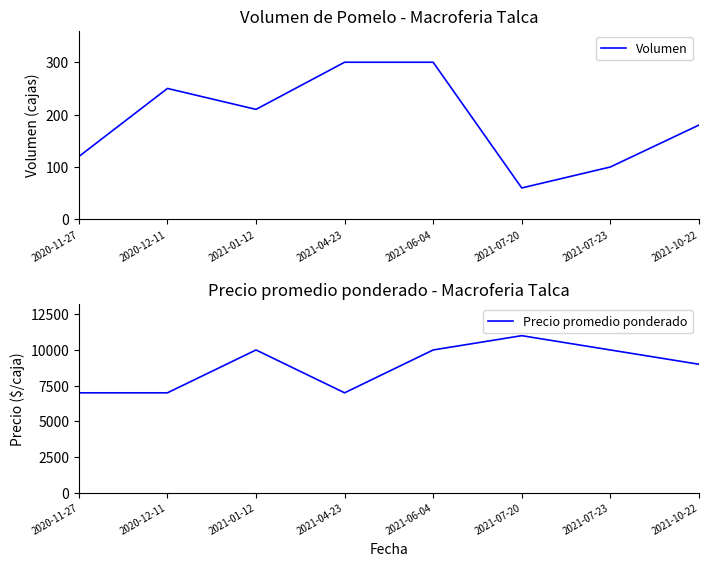

Between 2021-04-23 and 2021-10-22, which is larger?

2021-04-23